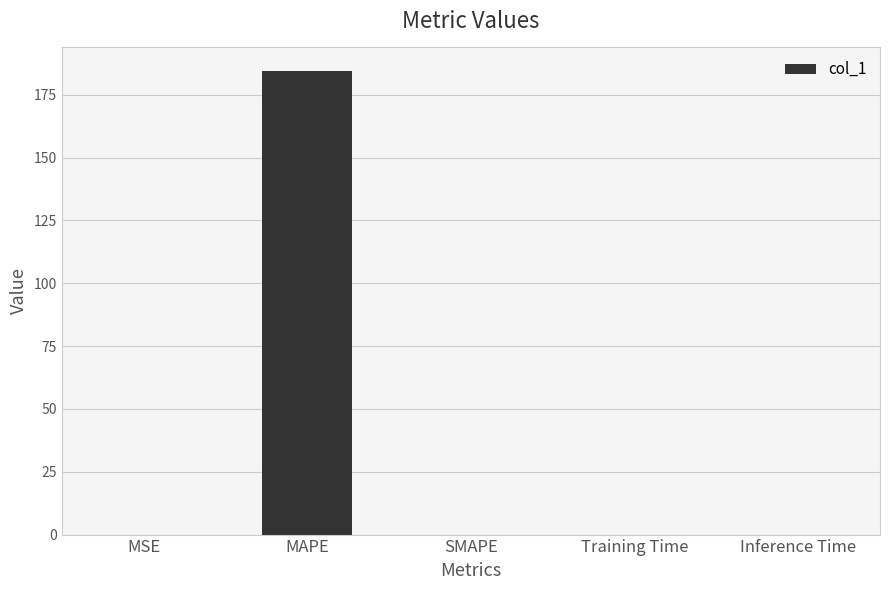

What is the maximum value shown in the chart?

184.6